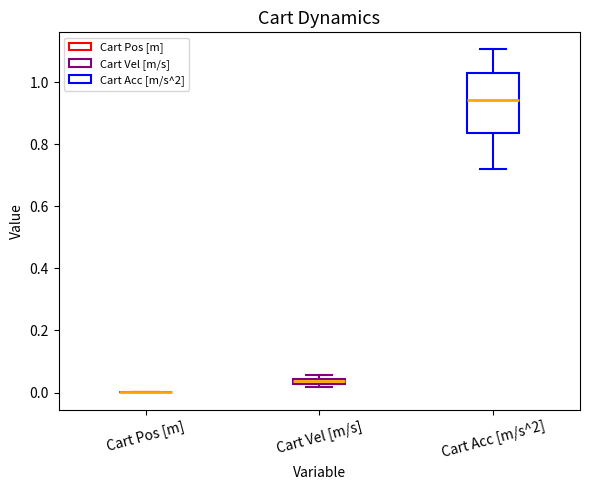

Which box is the tallest, from its lower edge to its upper edge?

Cart Acc [m/s^2]